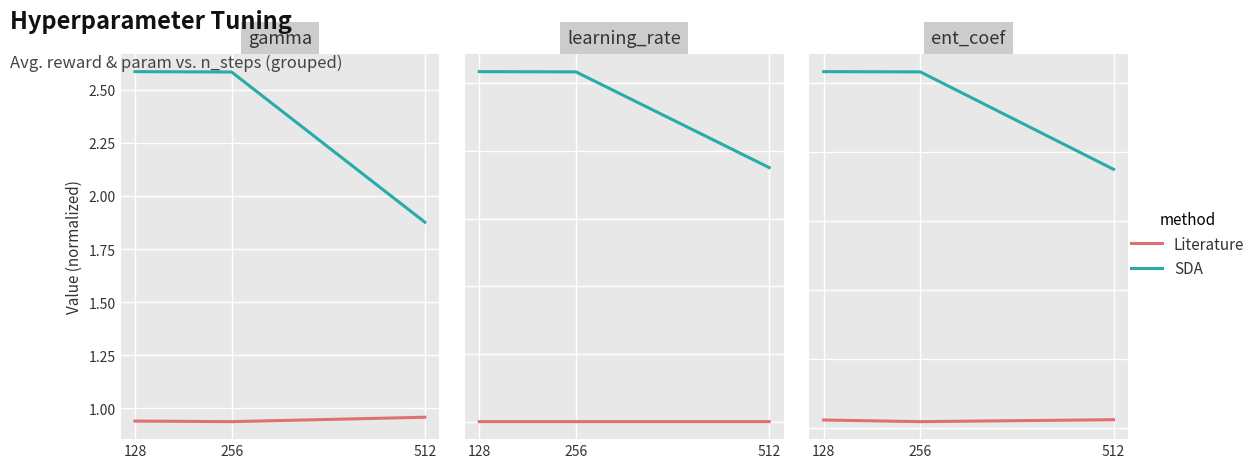

List the series in order of their overall mean, highest first.

SDA, Literature